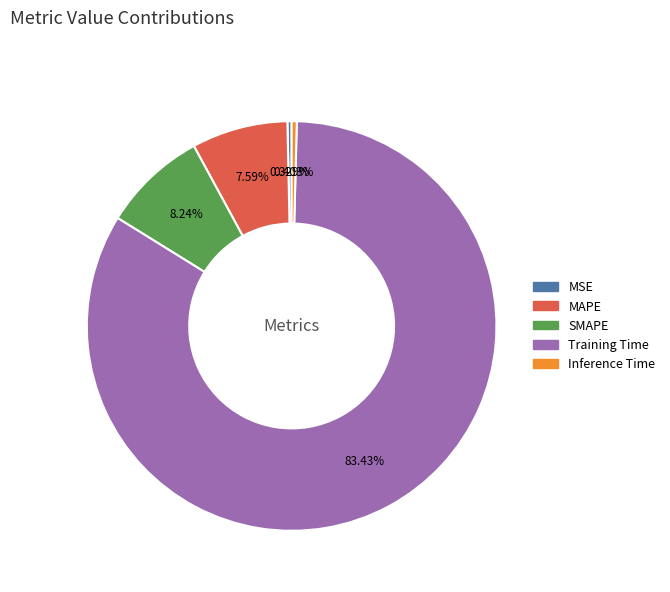

Between MSE and MAPE, which is larger?

MAPE